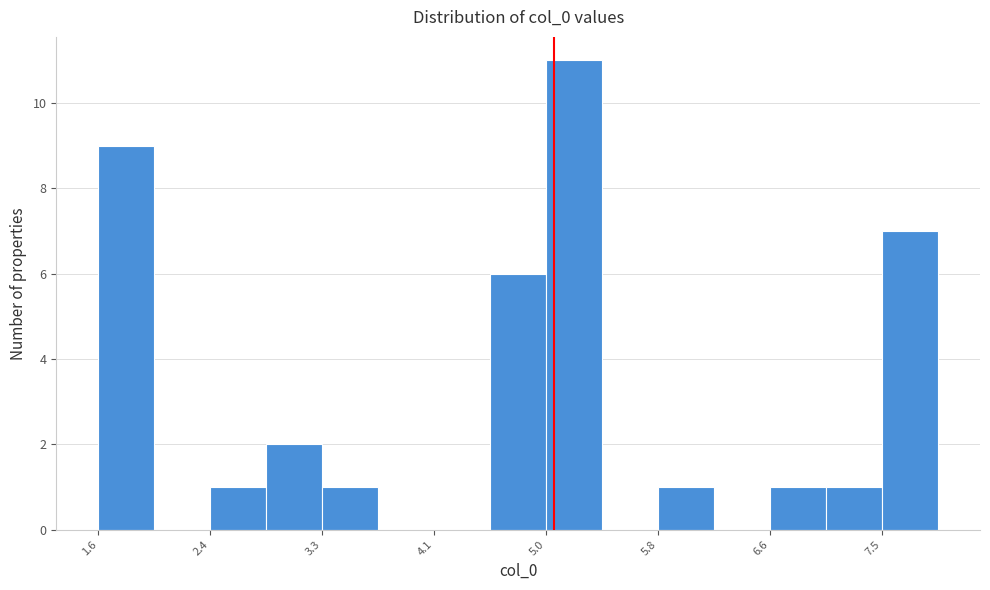

How tall is the bar that spans 7.5 to 7.9 on the x-axis? Neither the bar edges nor the heights are printed on the chart, so give them approximately, as read against the axes.

7